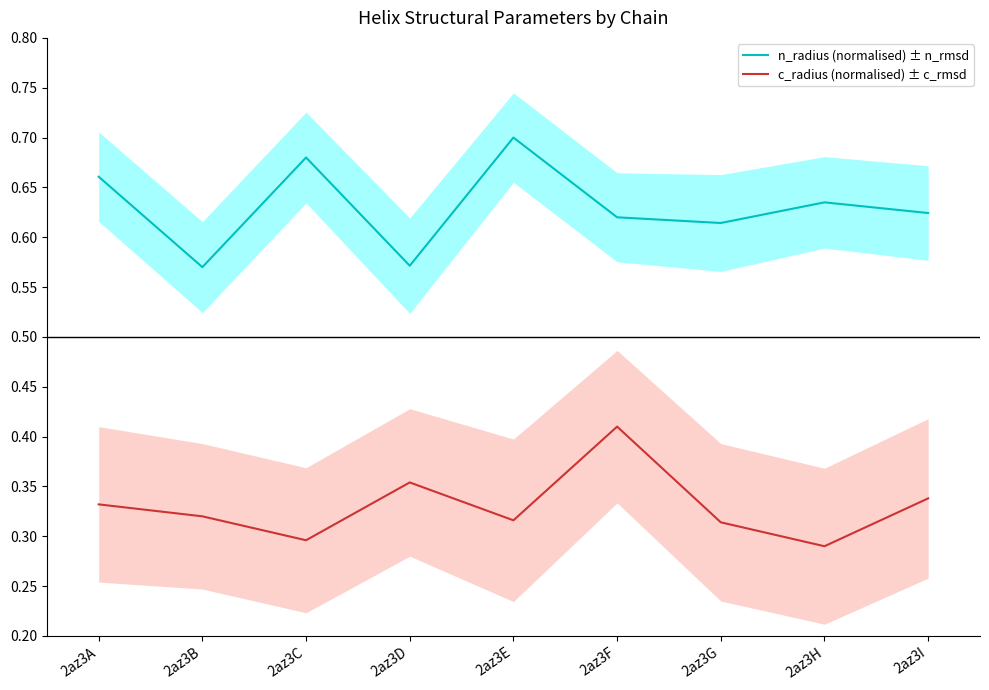

Reading right to left, what are all the values shown in this chart?

n_radius (normalised) ± n_rmsd: 2az3I=0.6	2az3H=0.6	2az3G=0.6	2az3F=0.6	2az3E=0.7	2az3D=0.6	2az3C=0.7	2az3B=0.6	2az3A=0.7
c_radius (normalised) ± c_rmsd: 2az3I=0.3	2az3H=0.3	2az3G=0.3	2az3F=0.4	2az3E=0.3	2az3D=0.4	2az3C=0.3	2az3B=0.3	2az3A=0.3